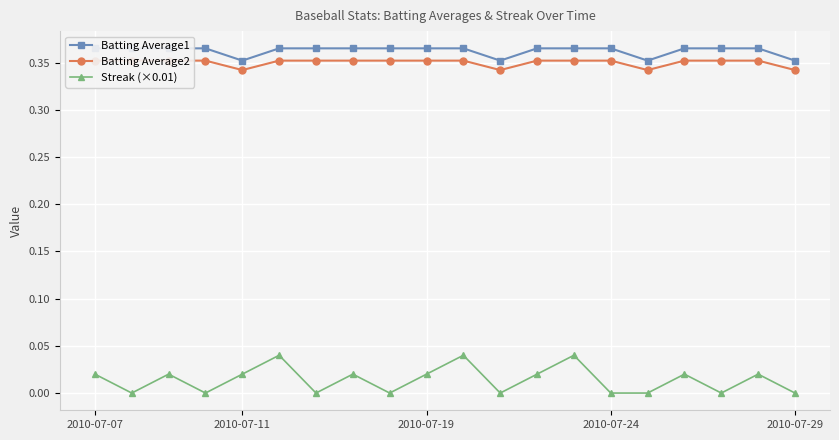

At how many categories does at least one series exceed 0?

20